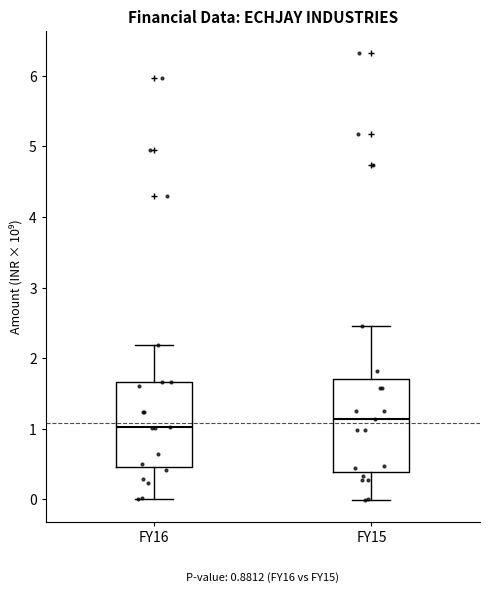

Which box has the lowest median line?

FY16